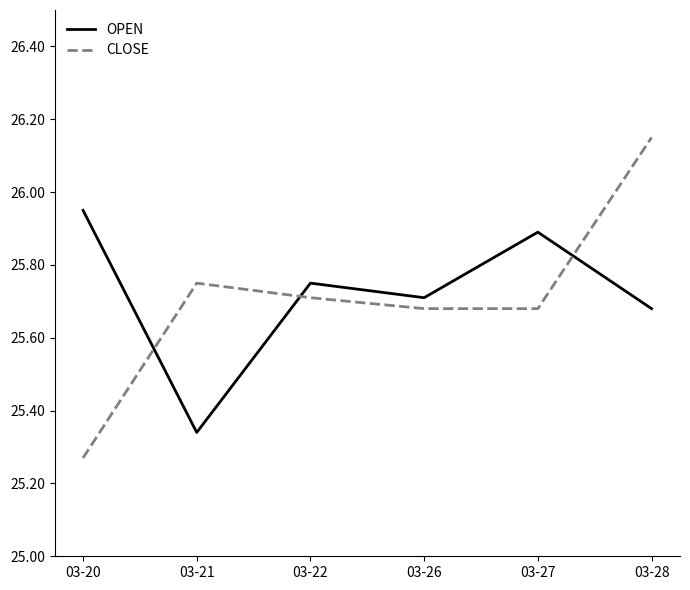

At how many categories does at least one series exceed 25?

6